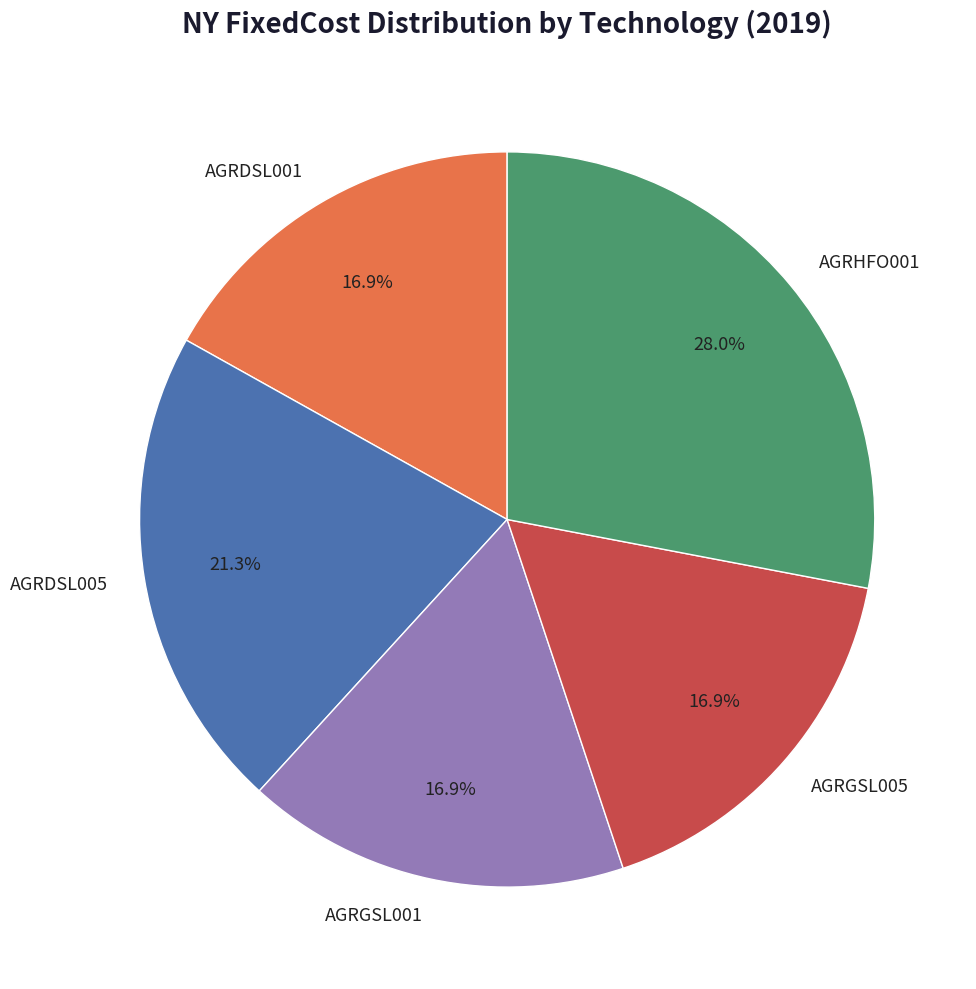

How many slices are in this pie chart?

5